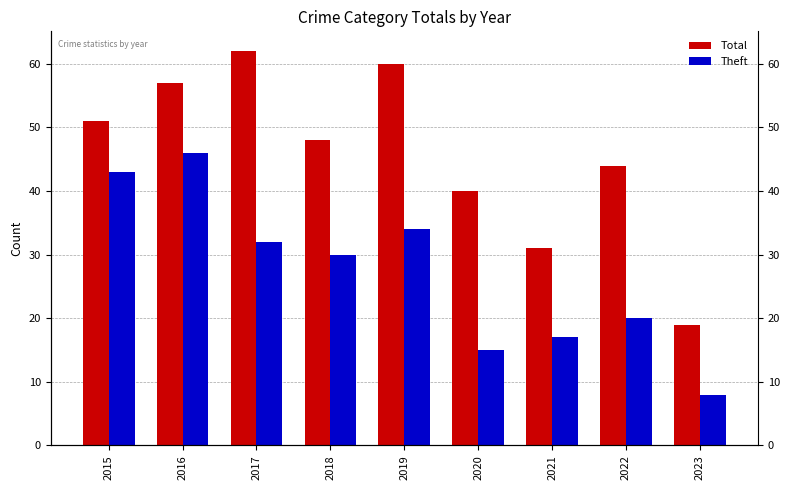

Which series changed the most between 2020 and 2023?

Total